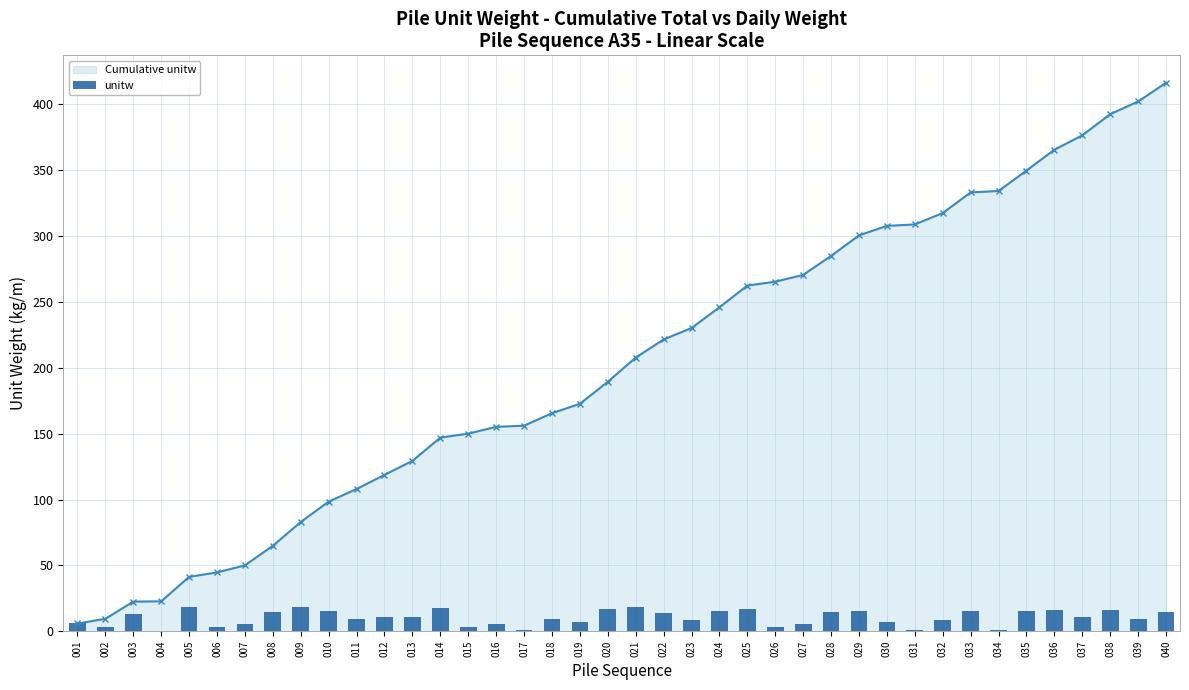

Count the number of categories in the chart.

40